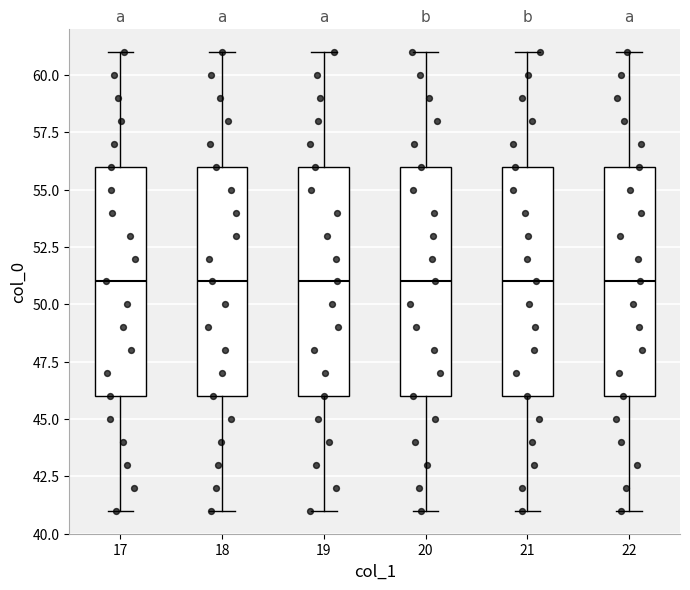

Reading left to right, read every box against the y-axis: the position of its median line, the range the box covers, and the ends of its whiskers. The values are not printed on the chart, so give them approximately, as read against the axis.

17: median 51, box 46 to 56, whiskers 41 to 61
18: median 51, box 46 to 56, whiskers 41 to 61
19: median 51, box 46 to 56, whiskers 41 to 61
20: median 51, box 46 to 56, whiskers 41 to 61
21: median 51, box 46 to 56, whiskers 41 to 61
22: median 51, box 46 to 56, whiskers 41 to 61